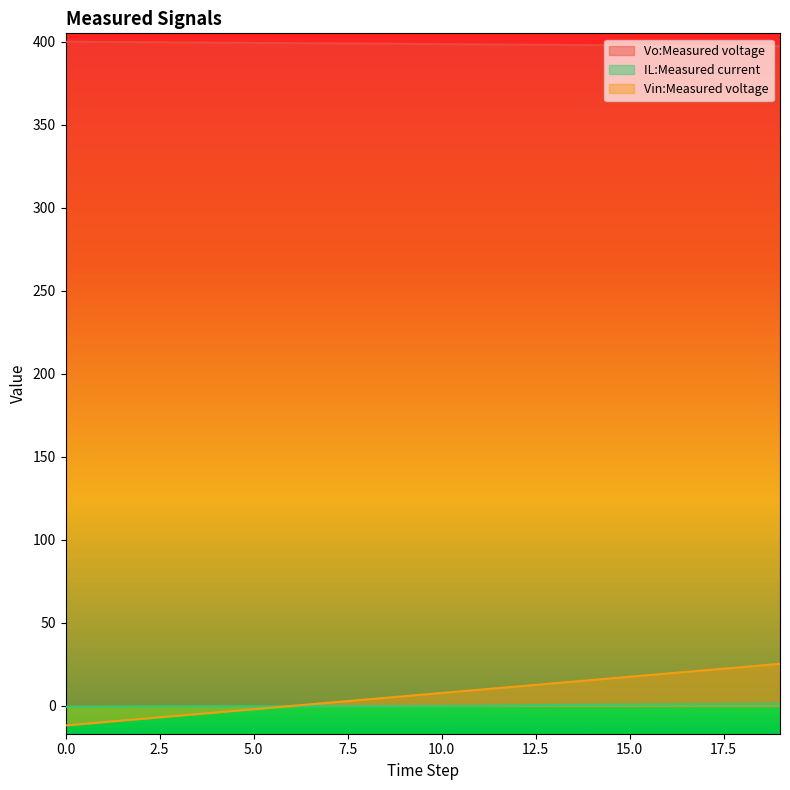

Reading right to left, what are all the values shown in this chart?

Vo:Measured voltage: 19=397.3	18=397.5	17=397.6	16=397.8	15=397.9	14=398.1	13=398.2	12=398.4	11=398.5	10=398.7	9=398.8	8=399.0	7=399.1	6=399.3	5=399.4	4=399.6	3=399.7	2=399.9	1=400.0	0=400.2
IL:Measured current: 19=1.2	18=1.1	17=1.0	16=0.9	15=0.9	14=0.7	13=0.6	12=0.3	11=0.1	10=-0.1	9=-0.2	8=-0.2	7=-0.2	6=-0.1	5=-0.2	4=-0.3	3=-0.2	2=-0.3	1=-0.4	0=-0.5
Vin:Measured voltage: 19=25.4	18=23.4	17=21.5	16=19.5	15=17.6	14=15.6	13=13.7	12=11.7	11=9.8	10=7.8	9=5.9	8=3.9	7=2.0	6=-0.0	5=-2.0	4=-3.9	3=-5.9	2=-7.8	1=-9.8	0=-11.7